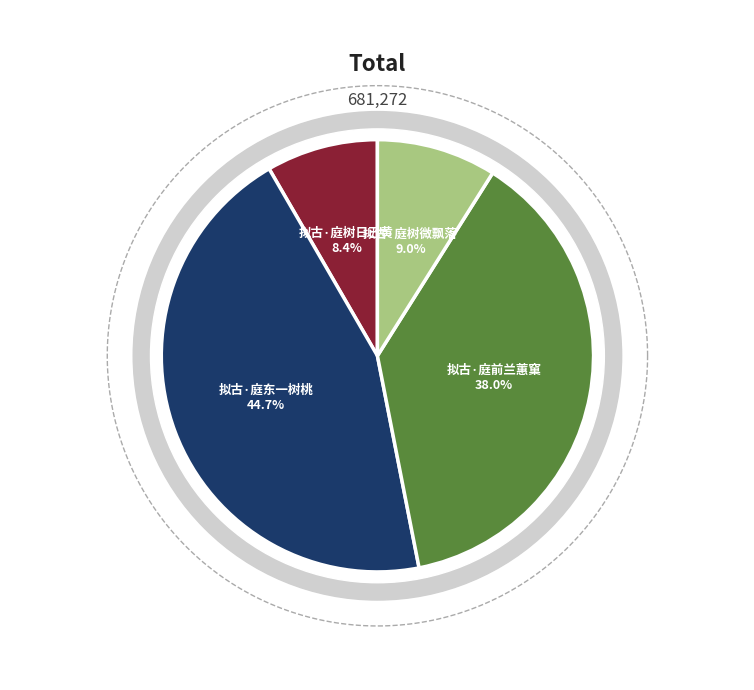

Which category has the smallest portion of the pie?

拟古·庭树日已黄